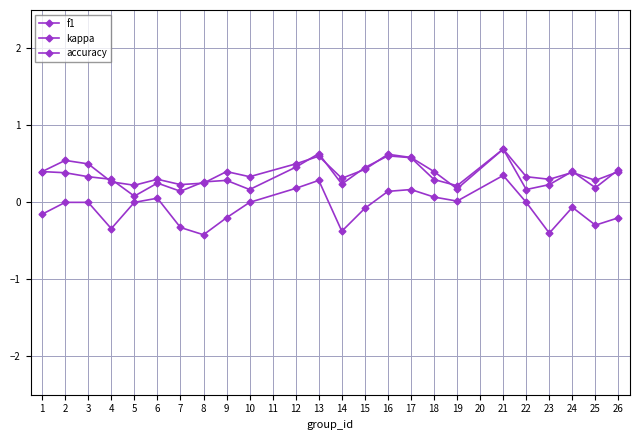

How many lines are shown in the chart?

3